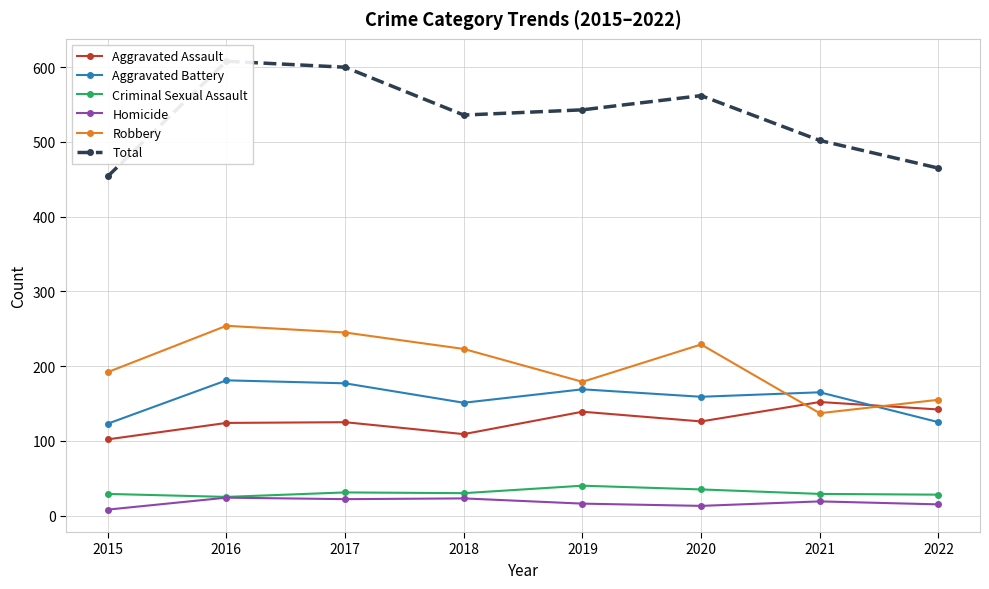

What is the average value of the Total series?

534